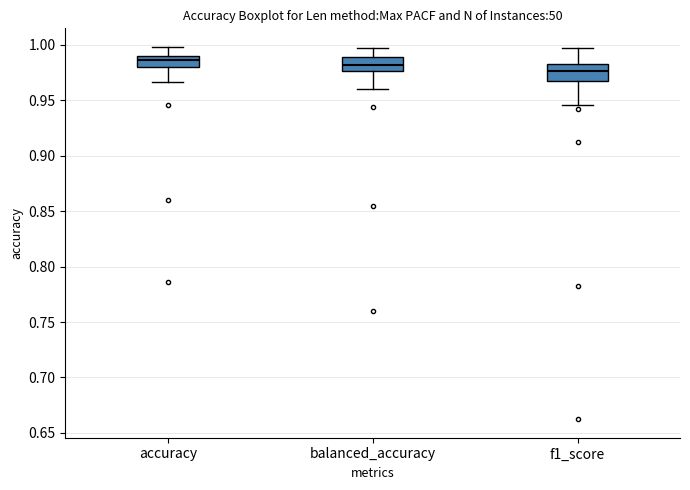

Reading left to right, read every box against the y-axis: the position of its median line, the range the box covers, and the ends of its whiskers. The values are not printed on the chart, so give them approximately, as read against the axis.

accuracy: median 0.985, box 0.980 to 0.990, whiskers 0.965 to 1.000
balanced_accuracy: median 0.980, box 0.975 to 0.990, whiskers 0.960 to 0.995
f1_score: median 0.975, box 0.965 to 0.985, whiskers 0.945 to 0.995